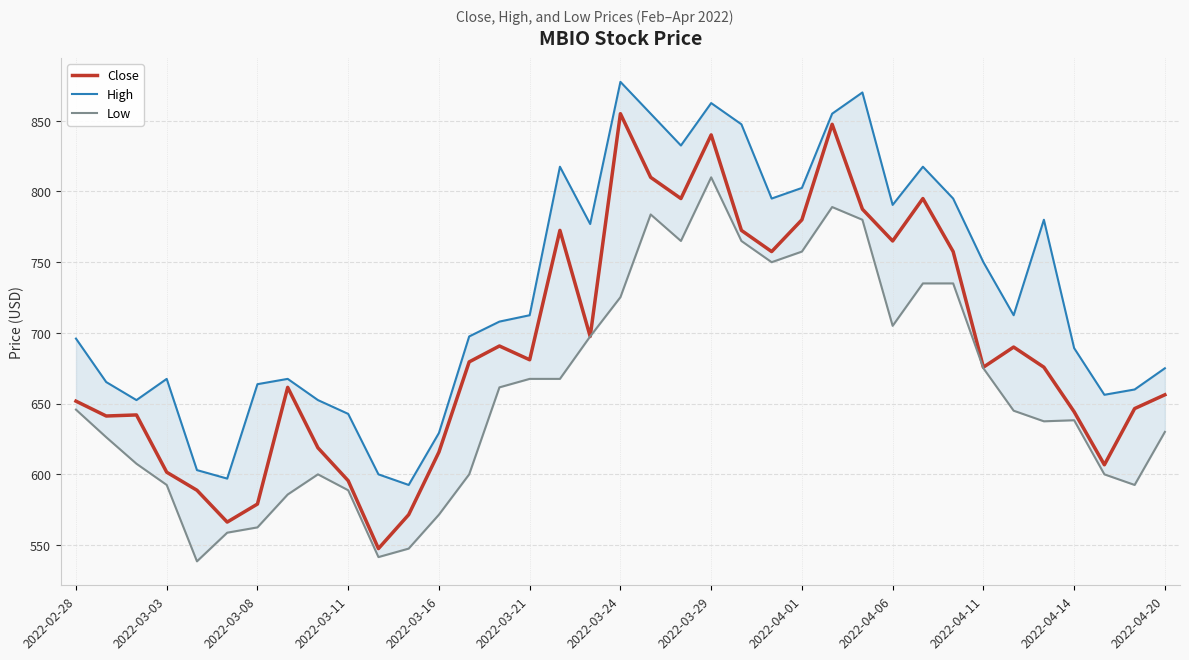

True or false: Close has a value of 316.0 at 34.

False